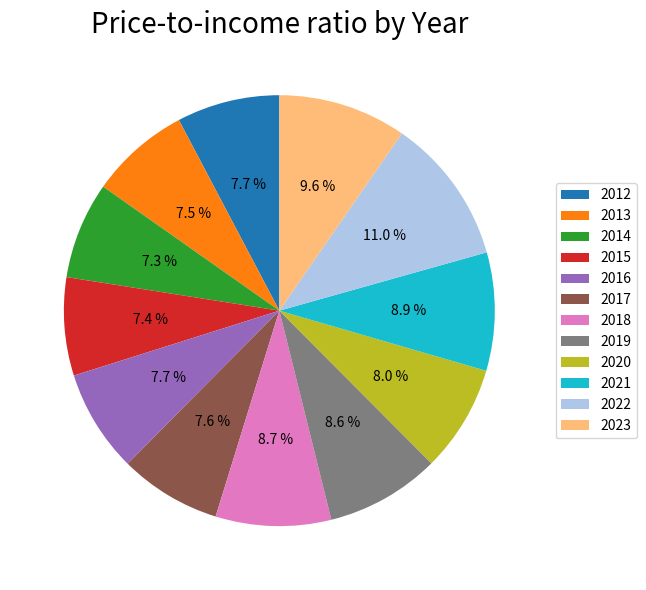

How many slices are in this pie chart?

12